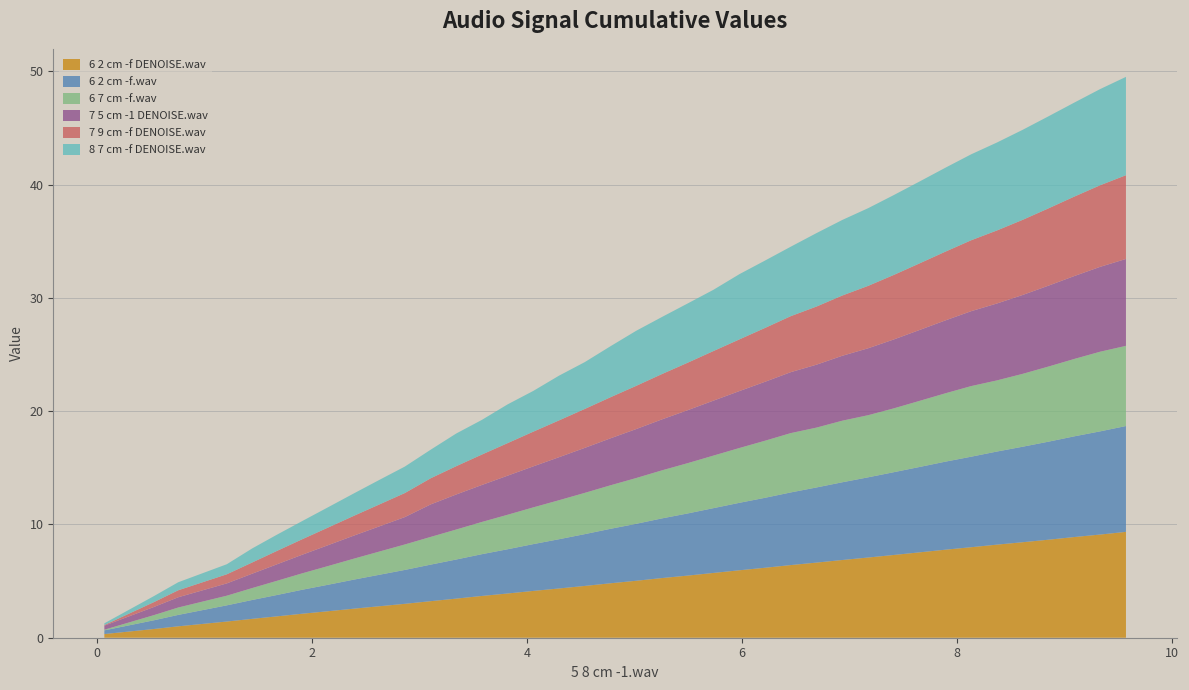

Reading left to right, what are all the values shown in this chart?

6 2 cm -f DENOISE.wav: 0.3	0.5	0.8	1.0	1.4	1.7	1.9	2.1	2.3	2.6	2.8	3.0	3.2	3.5	3.7	3.9	4.1	4.3	4.6	4.8	5.0	5.3	5.5	5.7	6.0	6.2	6.4	6.6	6.9	7.1	7.3	7.5	7.8	8.0	8.2	8.4	8.7	8.9	9.1	9.3
6 2 cm -f.wav: 0.3	0.5	0.8	1.0	1.4	1.7	1.9	2.1	2.3	2.6	2.8	3.0	3.2	3.5	3.7	3.9	4.1	4.3	4.6	4.8	5.0	5.3	5.5	5.7	6.0	6.2	6.4	6.6	6.9	7.1	7.3	7.5	7.8	8.0	8.2	8.4	8.7	8.9	9.1	9.3
6 7 cm -f.wav: 0.1	0.3	0.5	0.7	0.9	1.1	1.3	1.4	1.6	1.8	2.0	2.2	2.4	2.6	2.8	3.0	3.2	3.4	3.6	3.8	4.0	4.2	4.4	4.6	4.8	5.0	5.2	5.3	5.4	5.5	5.6	5.8	6.0	6.2	6.3	6.4	6.6	6.8	7.0	7.1
7 5 cm -1 DENOISE.wav: 0.4	0.5	0.7	0.9	1.1	1.3	1.5	1.6	1.8	2.0	2.2	2.4	2.9	3.1	3.3	3.5	3.6	3.8	4.0	4.1	4.3	4.5	4.7	4.9	5.0	5.2	5.4	5.6	5.7	5.9	6.1	6.3	6.4	6.6	6.8	7.0	7.1	7.3	7.5	7.7
7 9 cm -f DENOISE.wav: 0.1	0.2	0.4	0.6	0.8	1.0	1.2	1.4	1.6	1.7	1.9	2.1	2.3	2.5	2.7	2.9	3.1	3.3	3.4	3.6	3.8	4.0	4.2	4.4	4.6	4.8	4.9	5.1	5.3	5.5	5.7	5.9	6.1	6.3	6.4	6.6	6.8	7.0	7.2	7.4
8 7 cm -f DENOISE.wav: 0.2	0.3	0.5	0.7	0.9	1.2	1.4	1.6	1.8	2.0	2.2	2.3	2.5	2.9	3.1	3.4	3.6	3.9	4.1	4.5	4.9	5.0	5.2	5.4	5.8	5.9	6.1	6.5	6.7	6.9	7.1	7.2	7.4	7.6	7.8	7.9	8.1	8.3	8.5	8.7